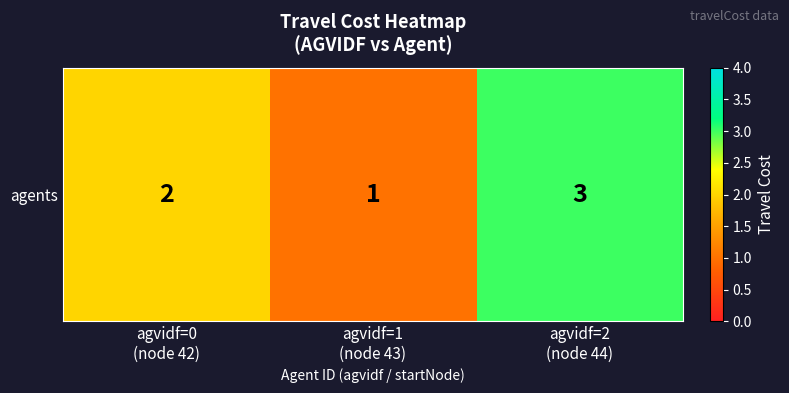

Reading right to left, extract all data points from this chart.

3	1	2